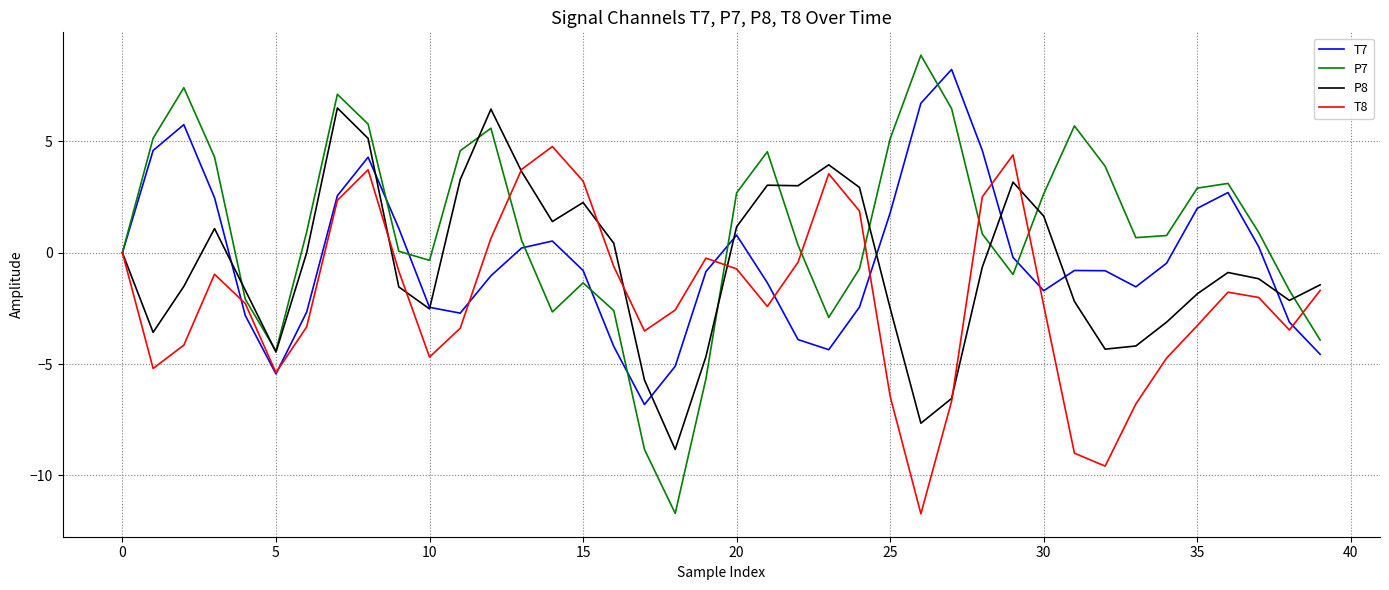

What is the maximum value shown in the chart?

8.9